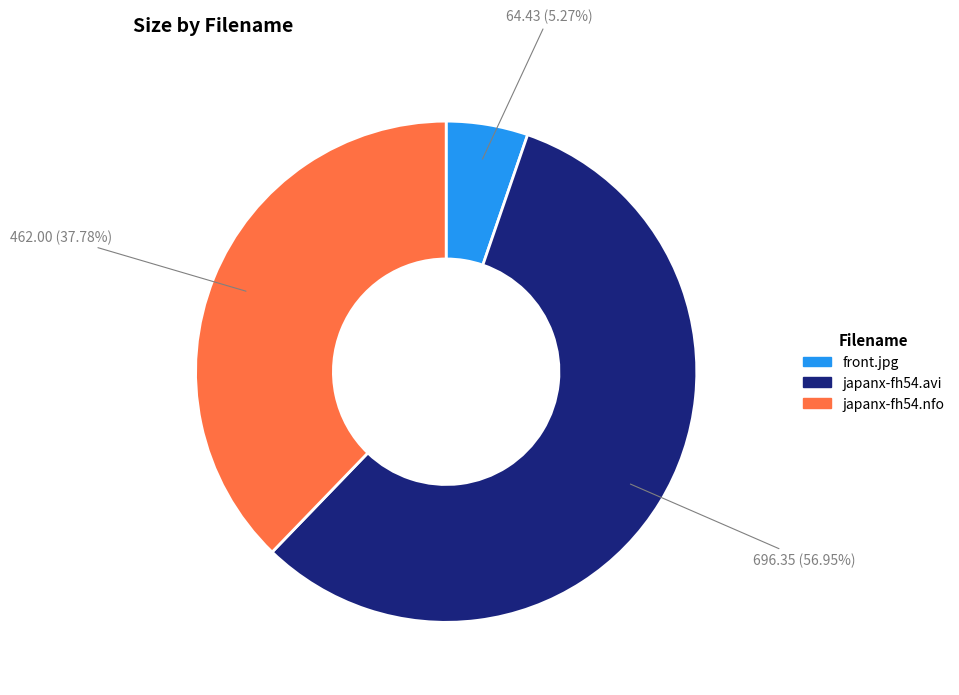

To the nearest percent, what is the difference between the japanx-fh54.nfo and front.jpg slice percentages?

33%